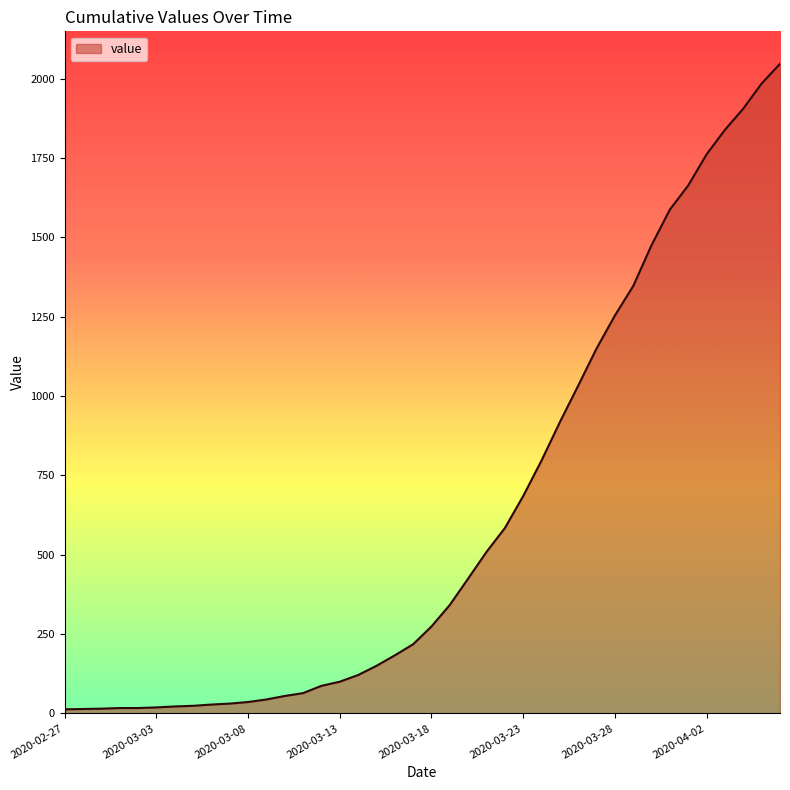

What is the difference between the maximum and minimum values?

2034